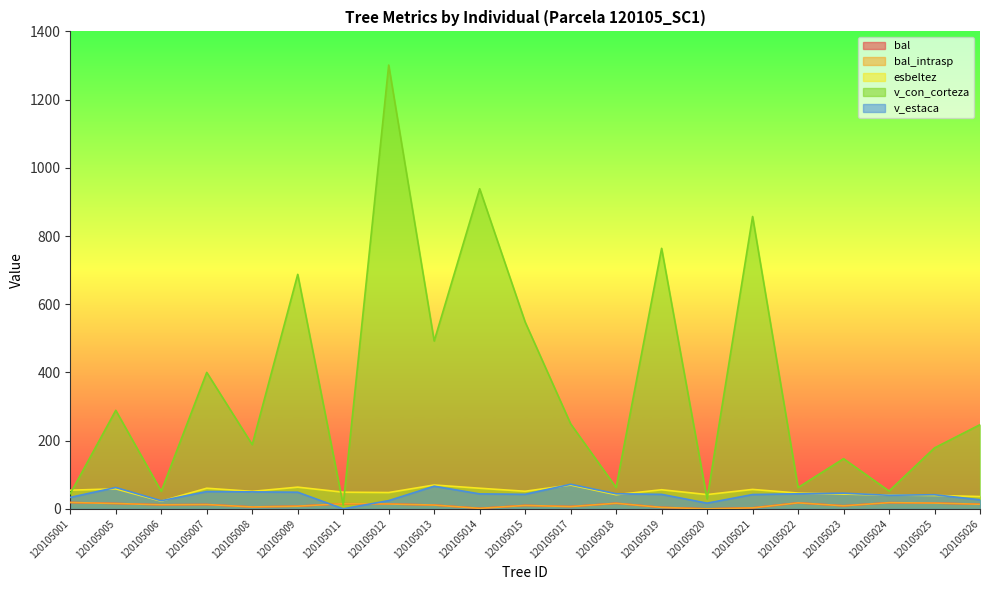

Between which two adjacent categories do v_estaca and bal_intrasp first intersect?

120105009 and 120105011